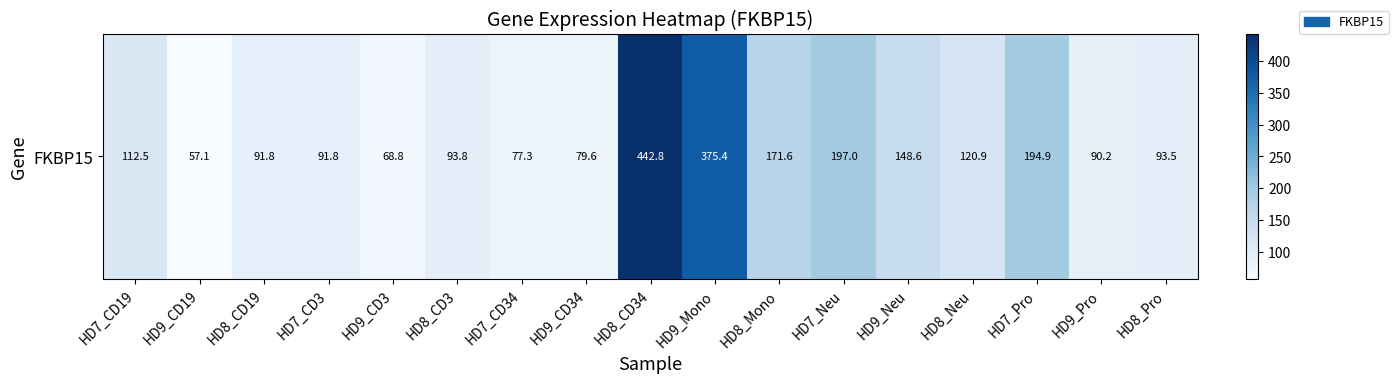

Which label corresponds to the largest value in the chart?

HD8_CD34